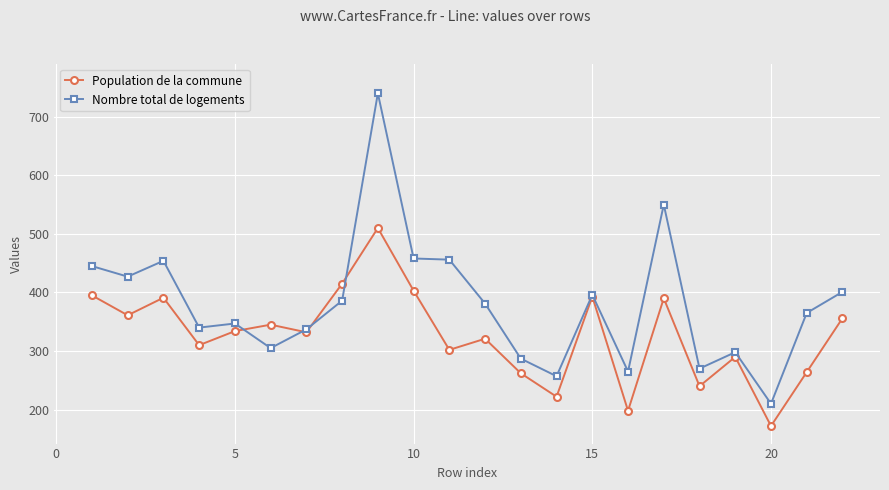

In Population de la commune, how many points are higher than both neighbors (excluding endpoints)?

7